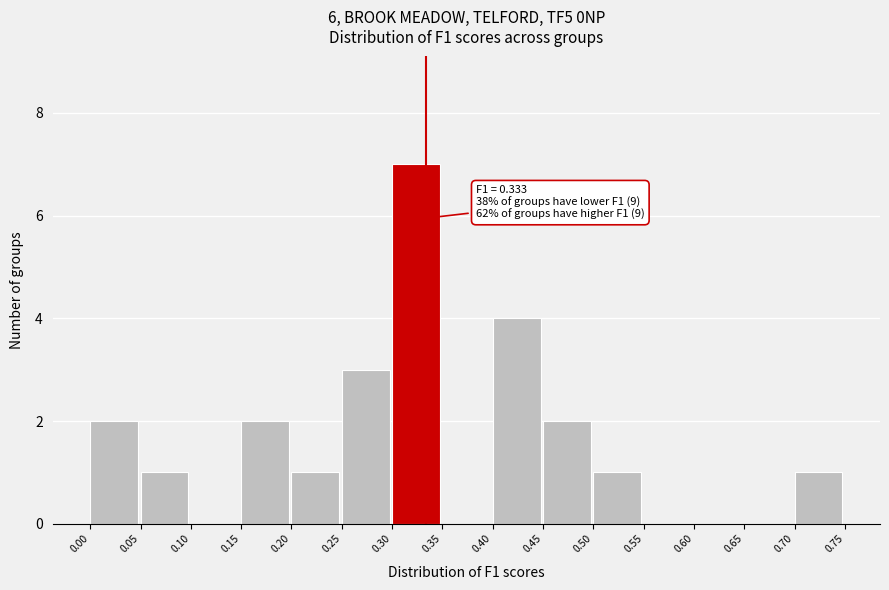

Over which range of the x-axis is the bar tallest?

0.30 to 0.35